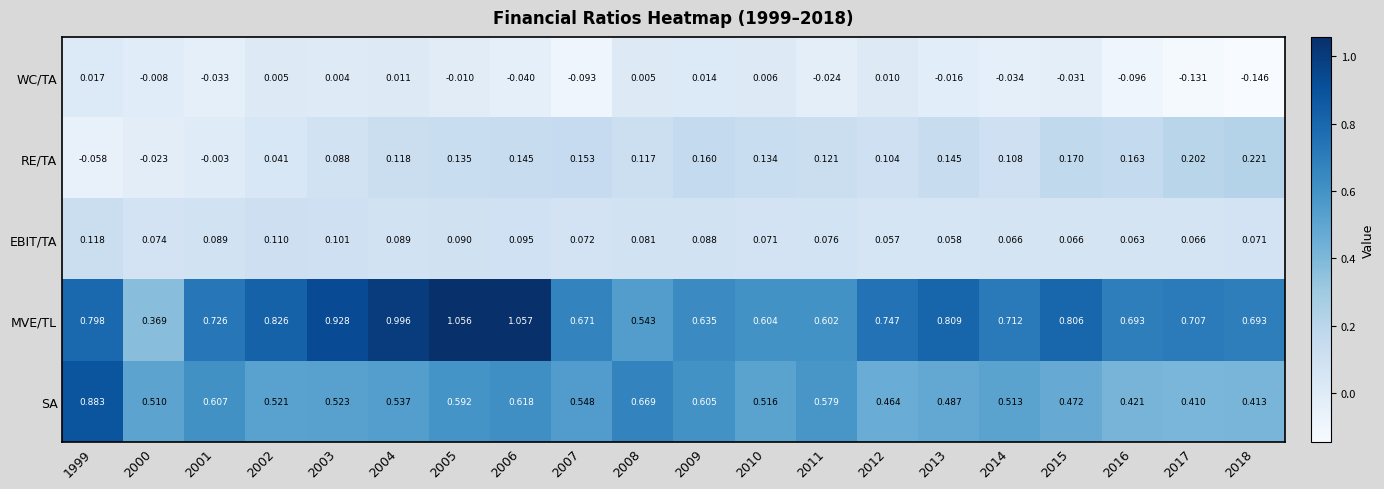

Which series has the widest spread of values?

MVE/TL